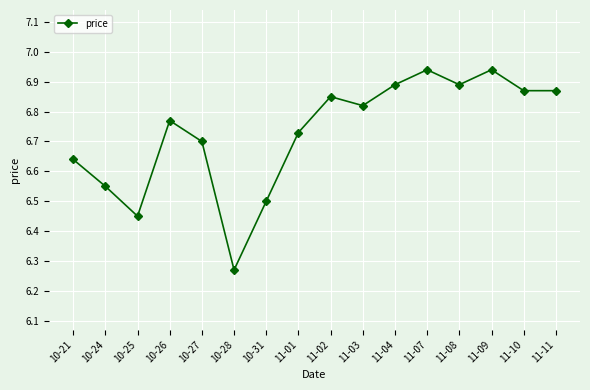

What position from the left is 11-10?

15